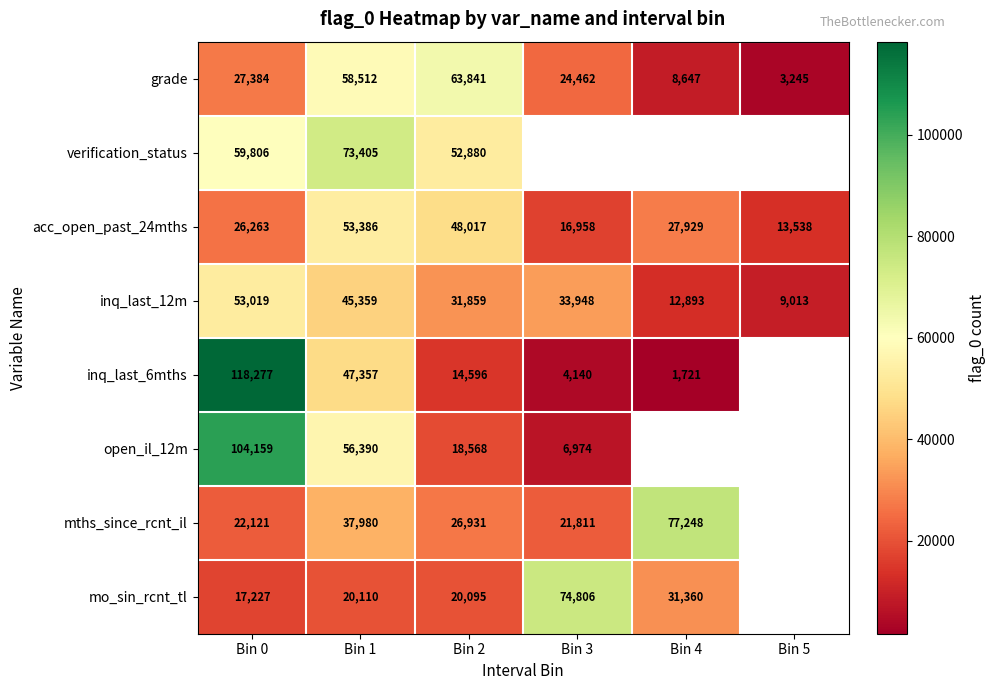

What is the approximate value of acc_open_past_24mths at Bin 4, to the nearest 10?

27930